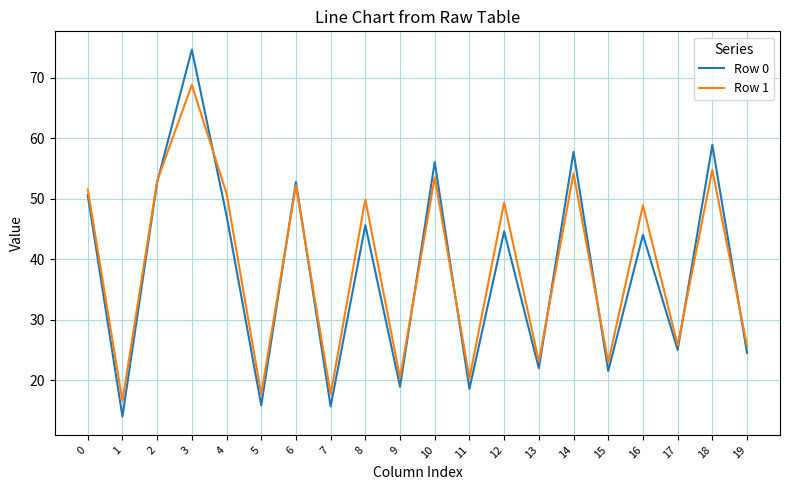

At which category does the chart reach its minimum across all series?

1